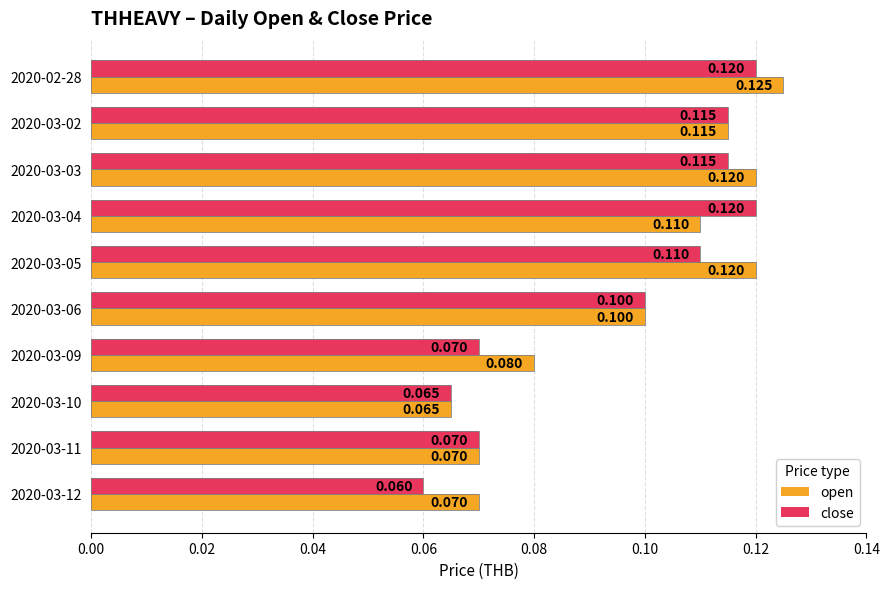

List the series in order of their overall mean, highest first.

open, close